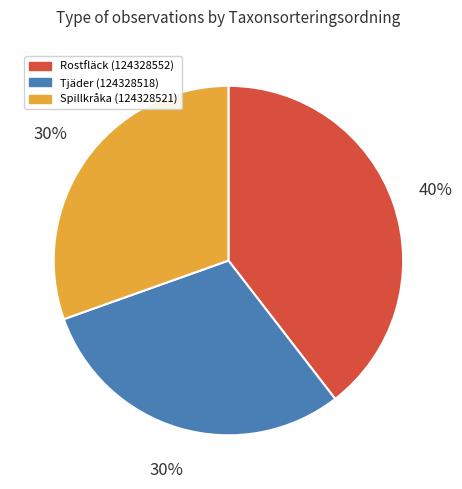

Is it true that Rostfläck (124328552) is 51% of the pie?

False